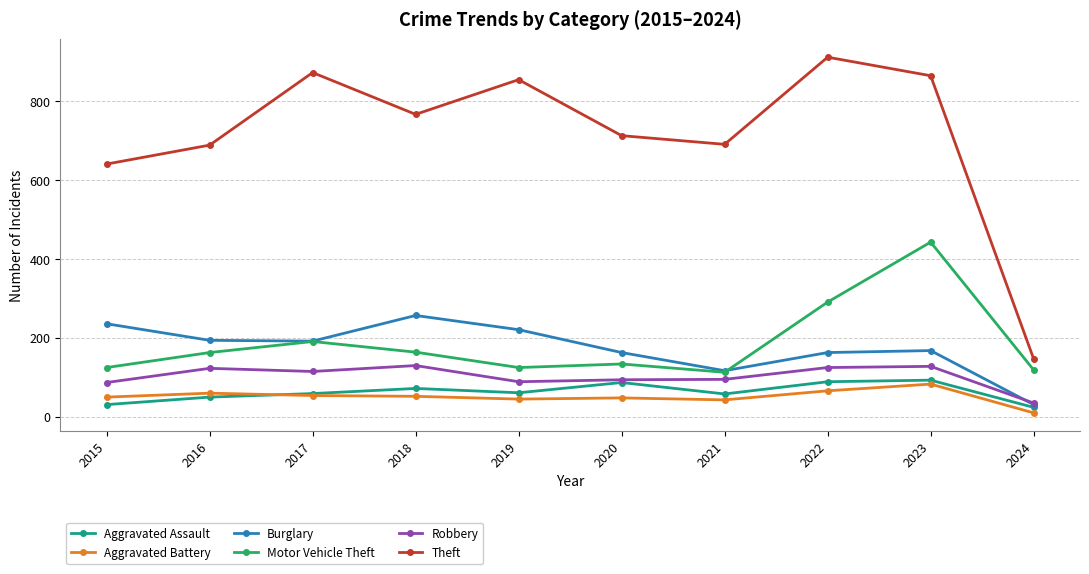

Which series has the largest range (max minus min)?

Theft